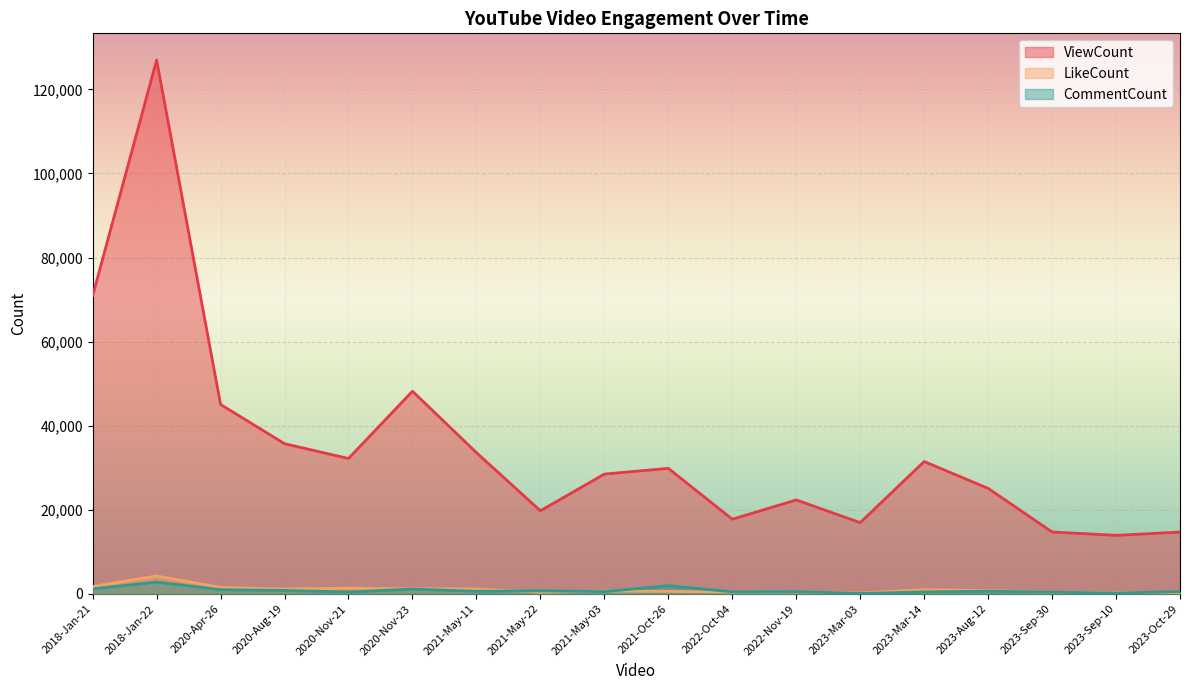

What is the difference between the maximum and minimum values in the CommentCount series?

2720